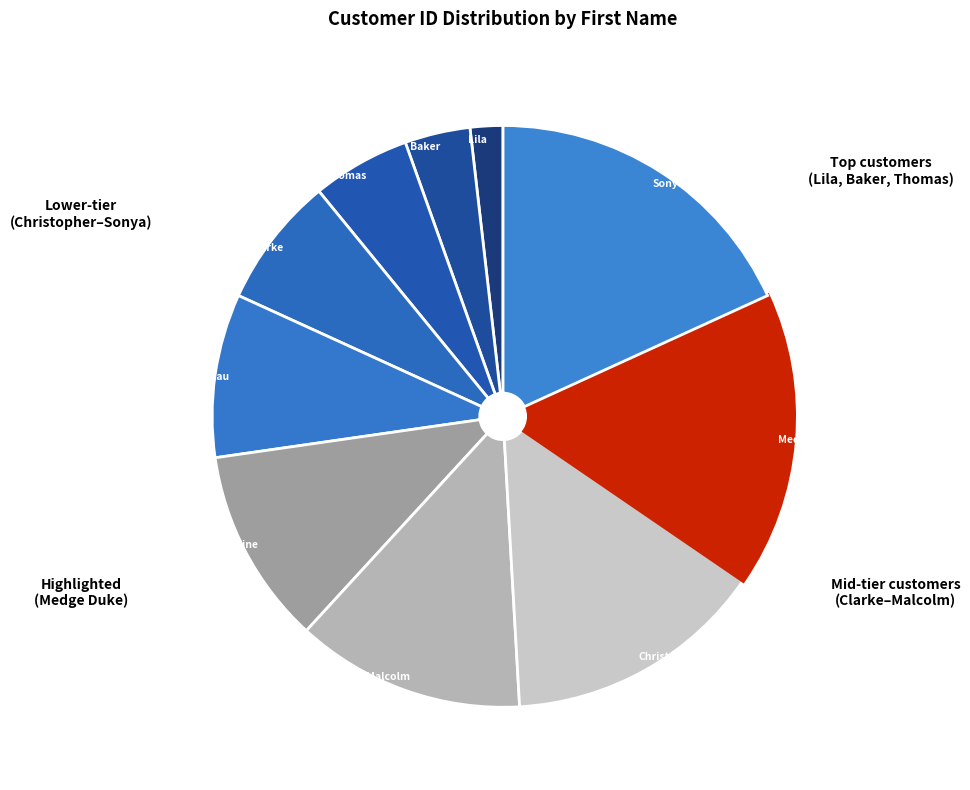

Rank the categories by value from highest to lowest.

Sonya, Medge, Christopher, Malcolm, Christine, Mufutau, Clarke, Thomas, Baker, Lila